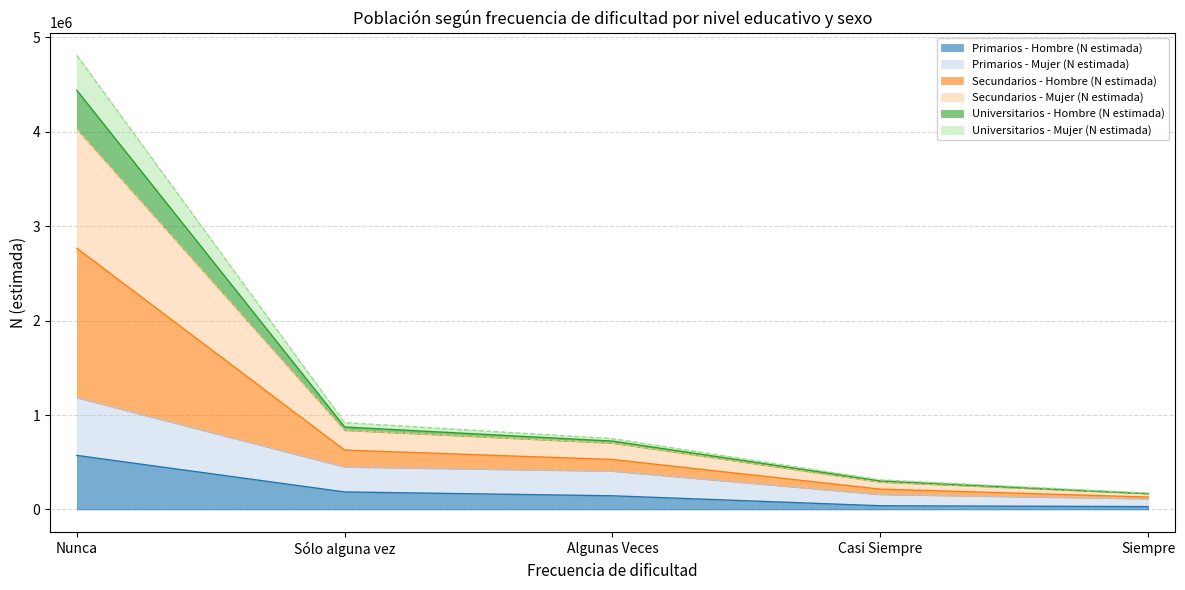

What is the label of the 2nd point from the right?

Casi Siempre